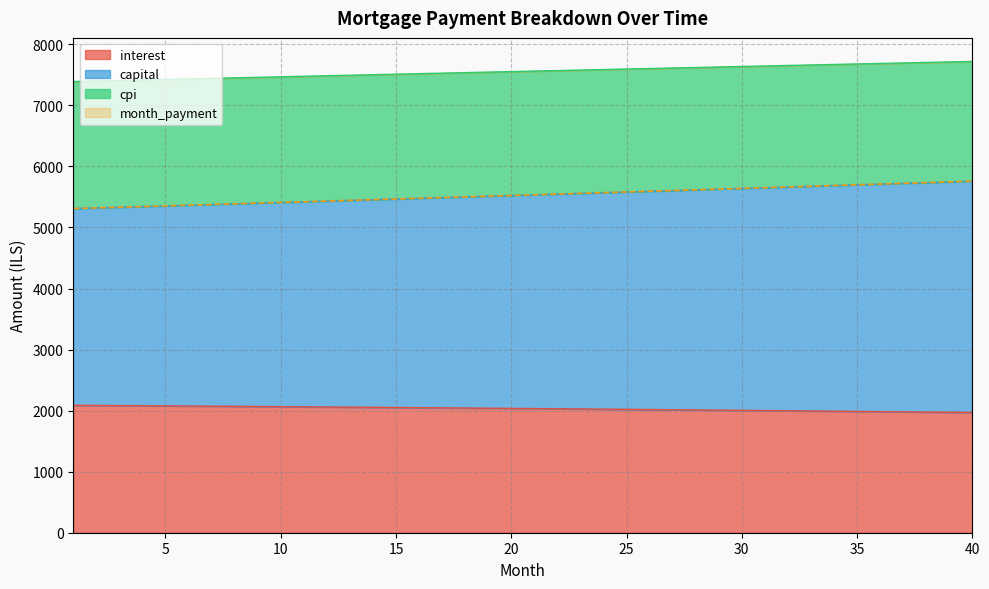

Reading left to right, list all the values displayed in this chart.

interest: 1=2087.7	2=2085.3	3=2082.9	4=2080.4	5=2078.0	6=2075.4	7=2072.9	8=2070.3	9=2067.7	10=2065.1	11=2062.4	12=2059.7	13=2056.9	14=2054.1	15=2051.3	16=2048.4	17=2045.6	18=2042.6	19=2039.7	20=2036.7	21=2033.6	22=2030.5	23=2027.4	24=2024.3	25=2021.1	26=2017.9	27=2014.6	28=2011.3	29=2008.0	30=2004.6	31=2001.2	32=1997.7	33=1994.2	34=1990.7	35=1987.2	36=1983.5	37=1979.9	38=1976.2	39=1972.5	40=1968.7
capital: 1=5310.1	2=5321.1	3=5332.2	4=5343.3	5=5354.4	6=5365.6	7=5376.8	8=5388.0	9=5399.2	10=5410.5	11=5421.7	12=5433.0	13=5444.4	14=5455.7	15=5467.1	16=5478.4	17=5489.9	18=5501.3	19=5512.8	20=5524.2	21=5535.8	22=5547.3	23=5558.9	24=5570.4	25=5582.0	26=5593.7	27=5605.3	28=5617.0	29=5628.7	30=5640.4	31=5652.2	32=5663.9	33=5675.8	34=5687.6	35=5699.4	36=5711.3	37=5723.2	38=5735.1	39=5747.1	40=5759.0
cpi: 1=5310.1	2=5321.1	3=5332.2	4=5343.3	5=5354.5	6=5365.6	7=5376.8	8=5388.0	9=5399.2	10=5410.5	11=5421.7	12=5433.0	13=5444.4	14=5455.7	15=5467.1	16=5478.4	17=5489.9	18=5501.3	19=5512.8	20=5524.2	21=5535.8	22=5547.3	23=5558.9	24=5570.4	25=5582.0	26=5593.7	27=5605.3	28=5617.0	29=5628.7	30=5640.4	31=5652.2	32=5663.9	33=5675.8	34=5687.6	35=5699.4	36=5711.3	37=5723.2	38=5735.1	39=5747.1	40=5759.0
month_payment: 1=7391.0	2=7399.7	3=7408.3	4=7417.0	5=7425.6	6=7434.2	7=7442.8	8=7451.4	9=7460.0	10=7468.6	11=7477.1	12=7485.7	13=7494.2	14=7502.7	15=7511.2	16=7519.8	17=7528.2	18=7536.7	19=7545.2	20=7553.6	21=7562.1	22=7570.5	23=7578.9	24=7587.3	25=7595.7	26=7604.1	27=7612.4	28=7620.8	29=7629.1	30=7637.4	31=7645.8	32=7654.0	33=7662.3	34=7670.6	35=7678.8	36=7687.1	37=7695.3	38=7703.5	39=7711.7	40=7719.8